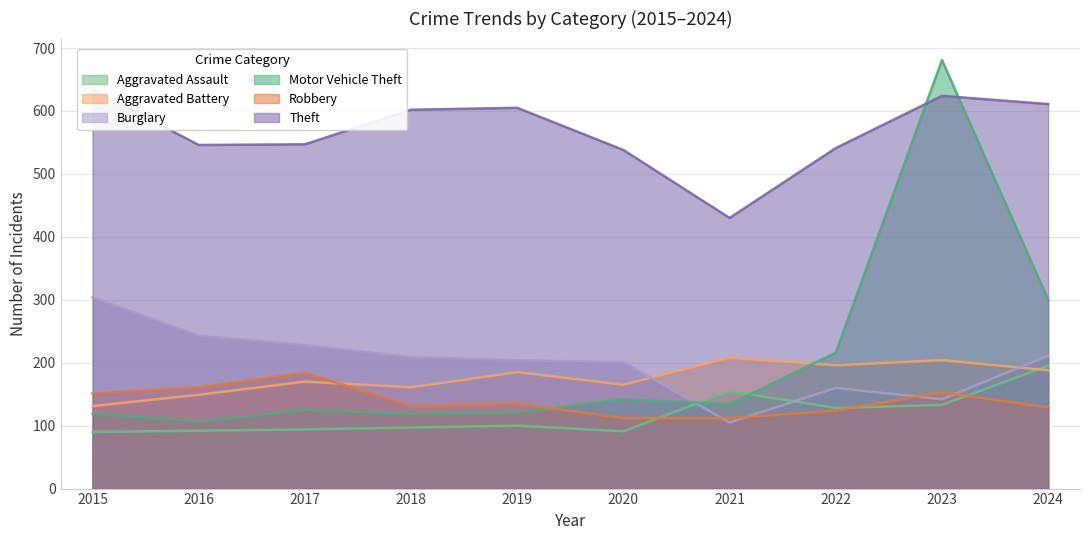

Count the number of categories in the chart.

10